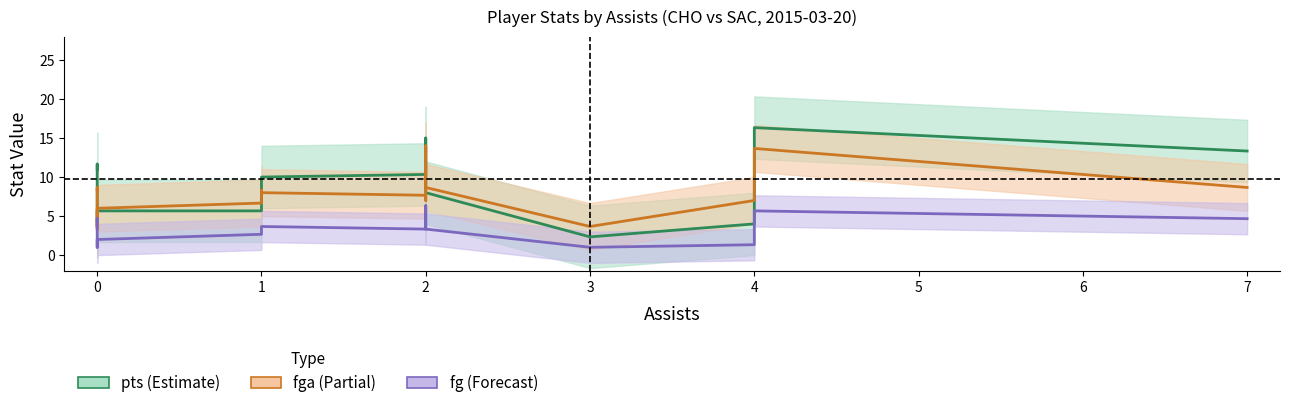

Which series has the largest total across all categories?

pts_line